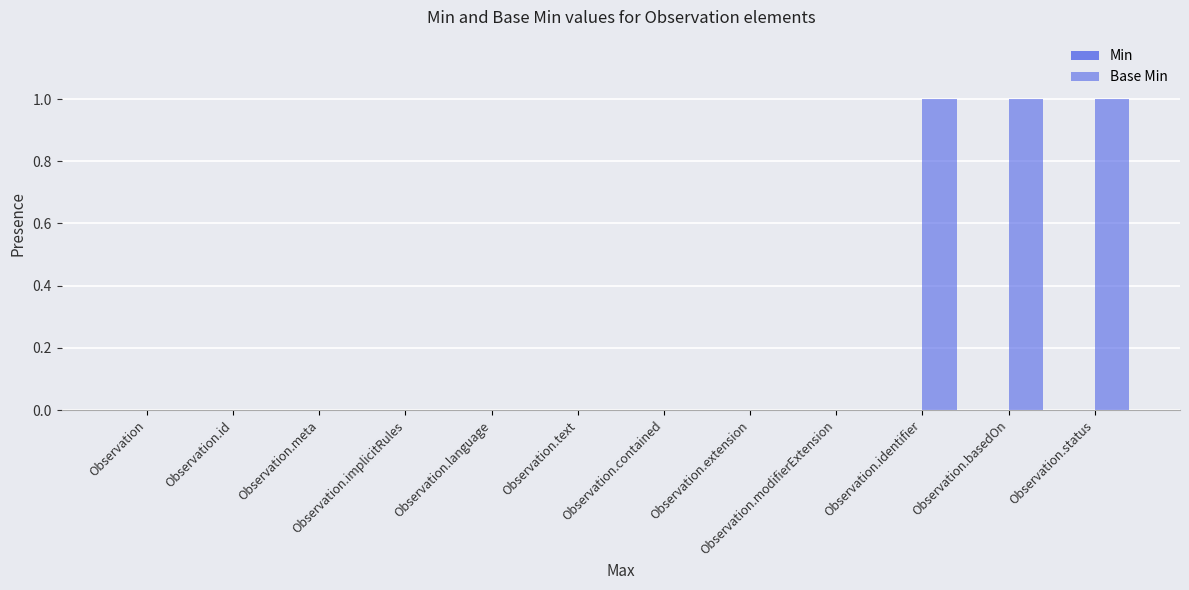

Count the number of data series in this chart.

1